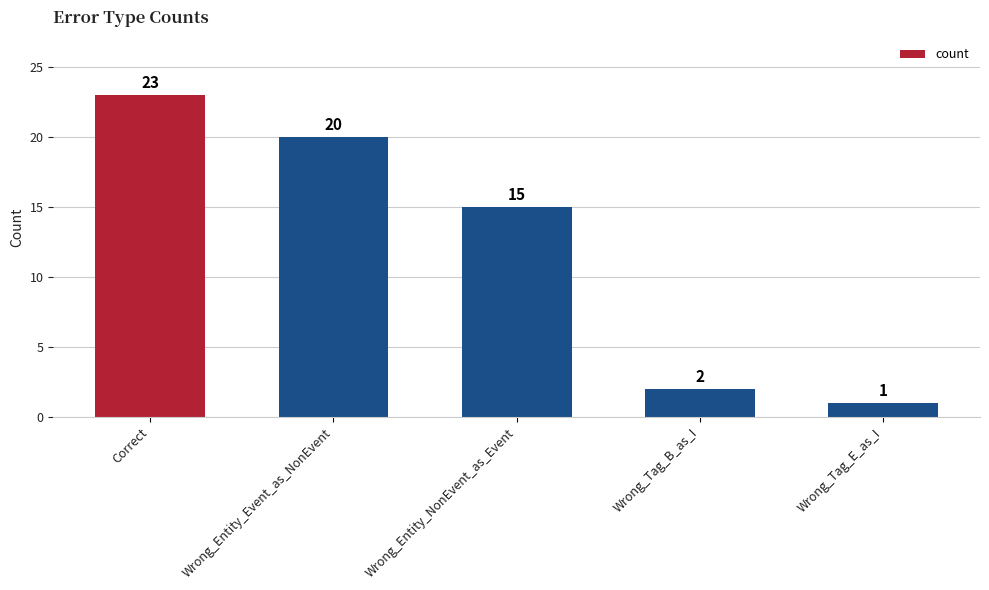

Where is the data nearest to the value 12?

Wrong_Entity_NonEvent_as_Event